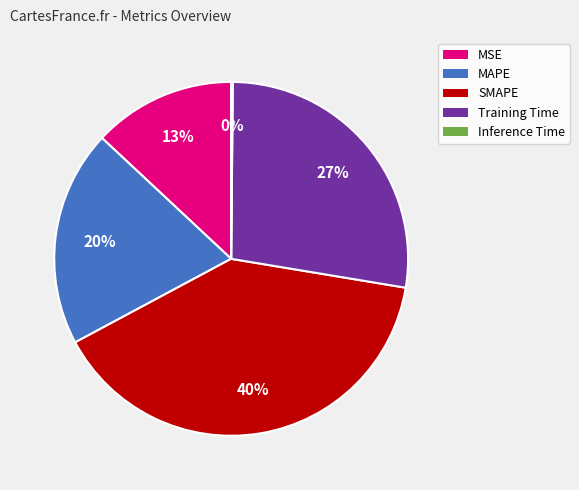

Which category has the biggest portion of the pie?

SMAPE